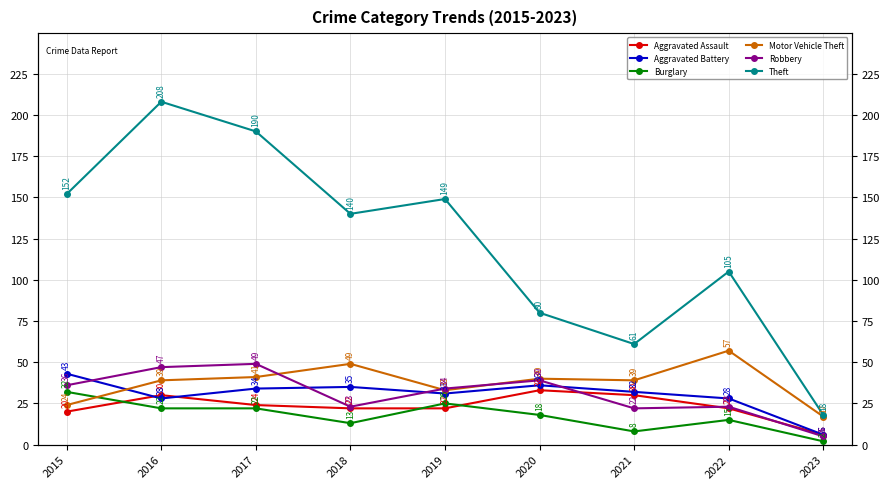

What is the difference between the maximum and minimum values in the Burglary series?

30